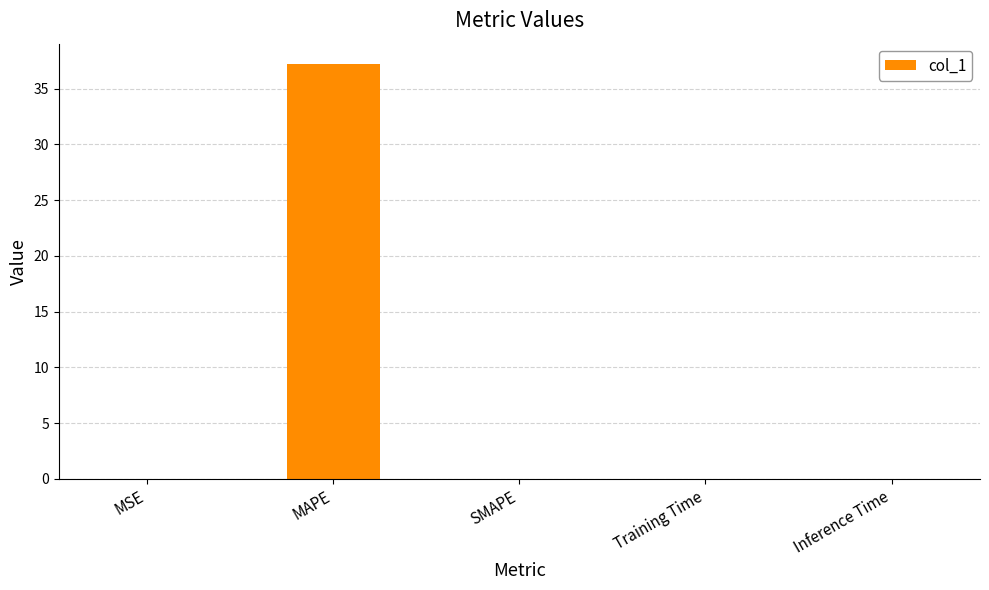

How many series are shown in this chart?

1